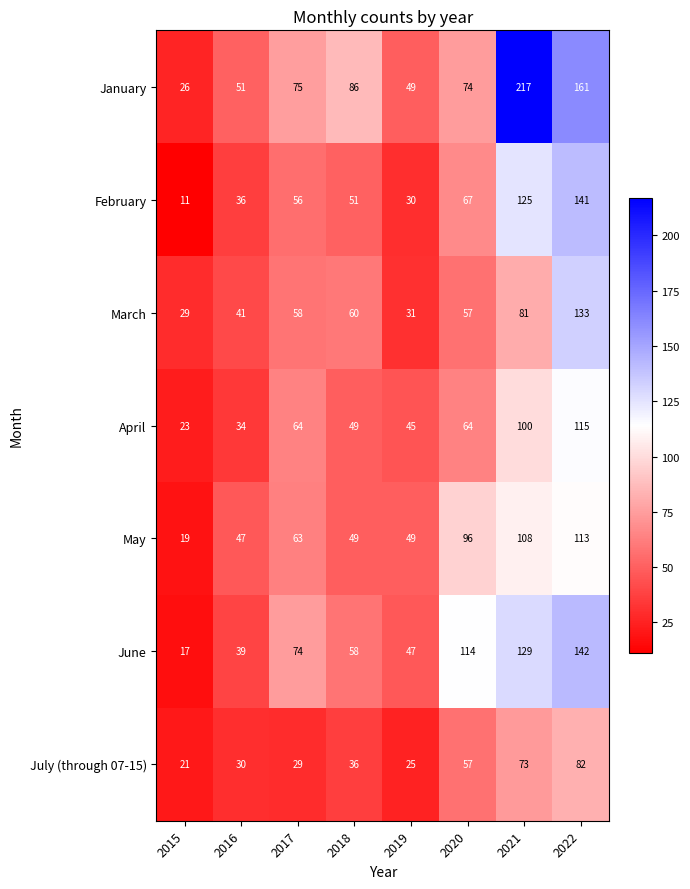

What is the total value across all series at 2016?

278